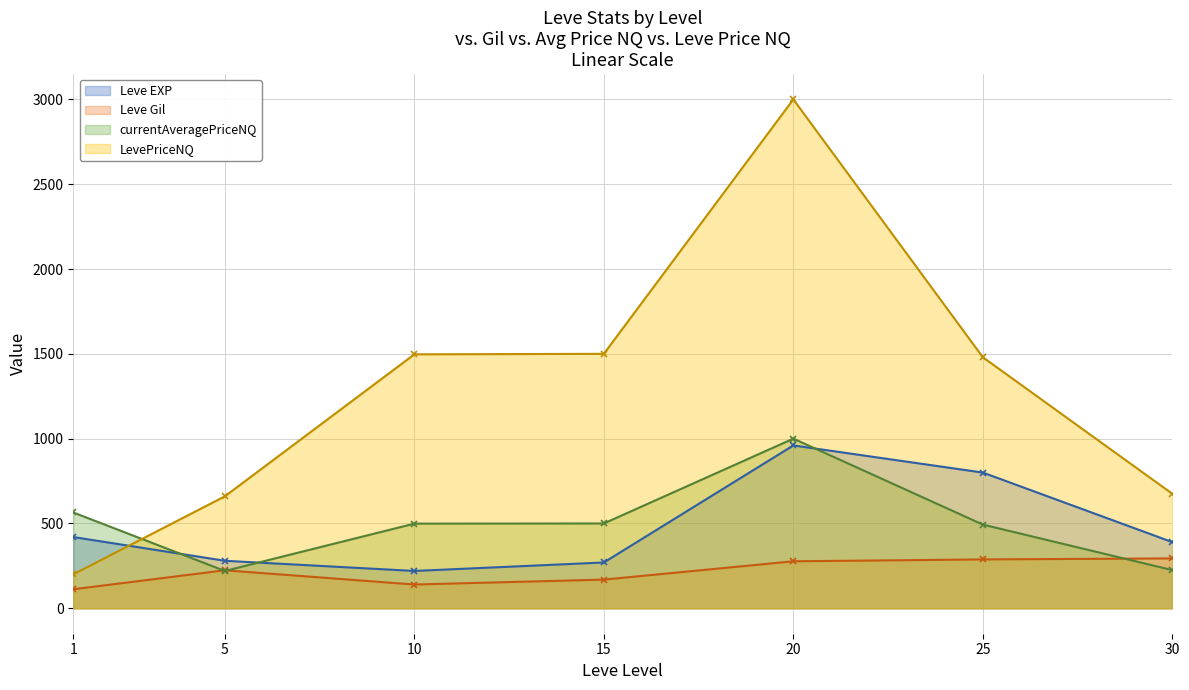

What is the value of the Leve EXP point at the 5th from the left?

960.0